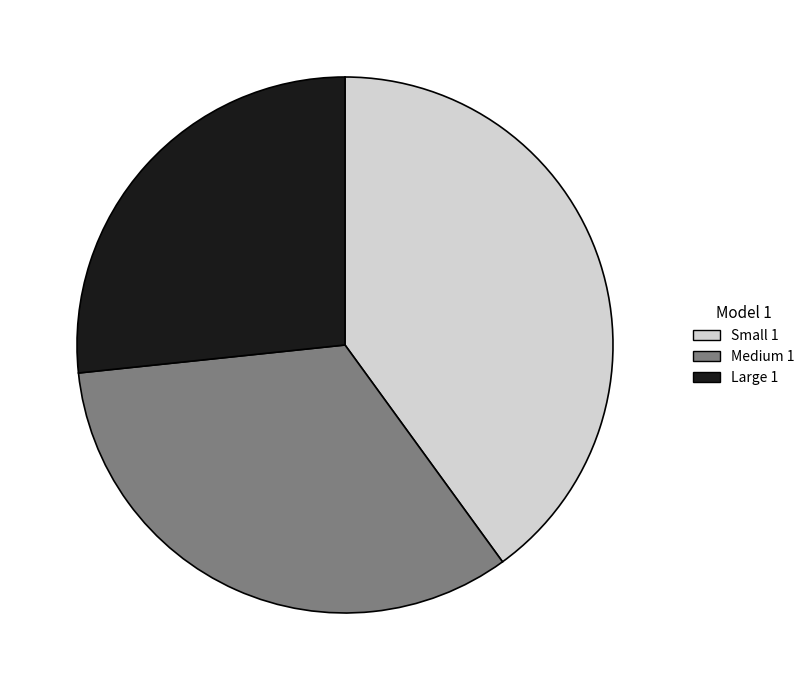

True or false: Small 1 accounts for 49% of the total.

False